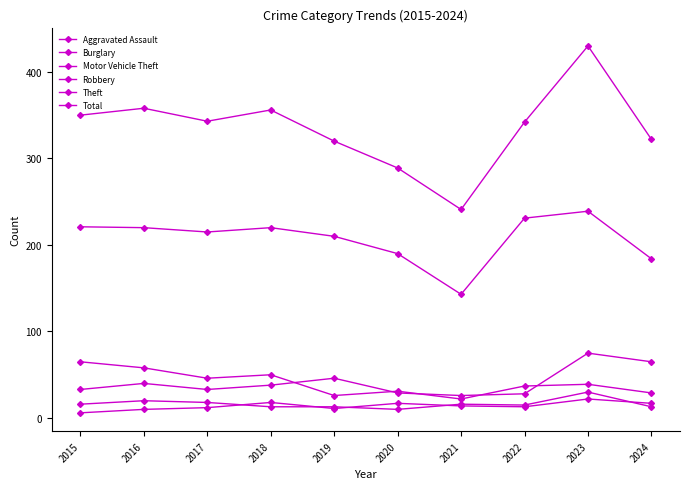

Rank the categories by Total value from highest to lowest.

2023, 2016, 2018, 2015, 2017, 2022, 2024, 2019, 2020, 2021